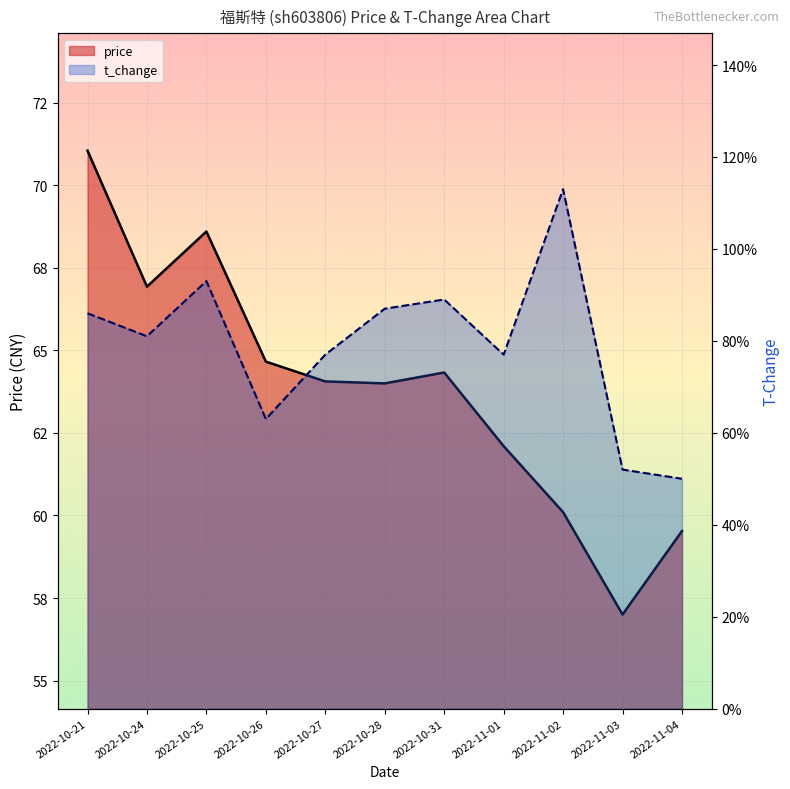

Reading right to left, what are all the values shown in this chart?

price: 2022-11-04=59.5	2022-11-03=57.0	2022-11-02=60.1	2022-11-01=62.1	2022-10-31=64.3	2022-10-28=64.0	2022-10-27=64.1	2022-10-26=64.7	2022-10-25=68.6	2022-10-24=66.9	2022-10-21=71.0
t_change: 2022-11-04=0.5	2022-11-03=0.5	2022-11-02=1.1	2022-11-01=0.8	2022-10-31=0.9	2022-10-28=0.9	2022-10-27=0.8	2022-10-26=0.6	2022-10-25=0.9	2022-10-24=0.8	2022-10-21=0.9